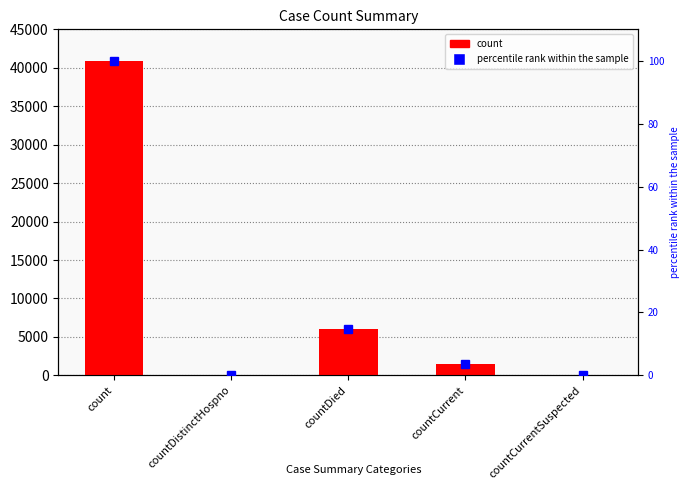

Is the value of count at count greater than the value of percentile rank within the sample at countCurrentSuspected?

Yes